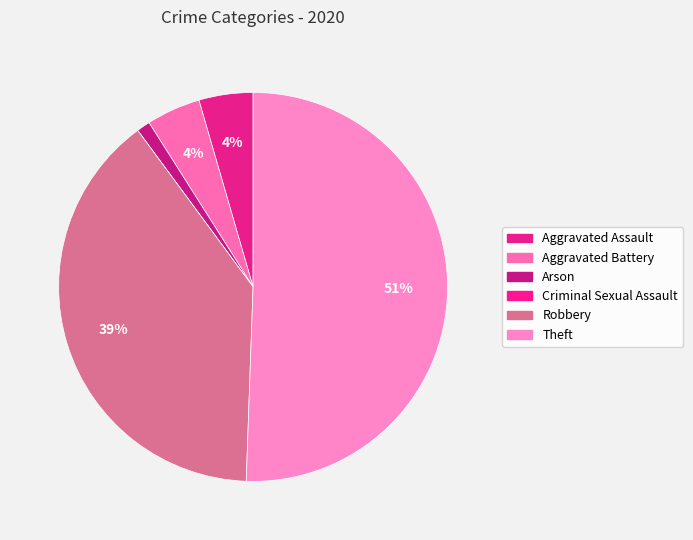

To the nearest percent, what is the average slice percentage?

17%